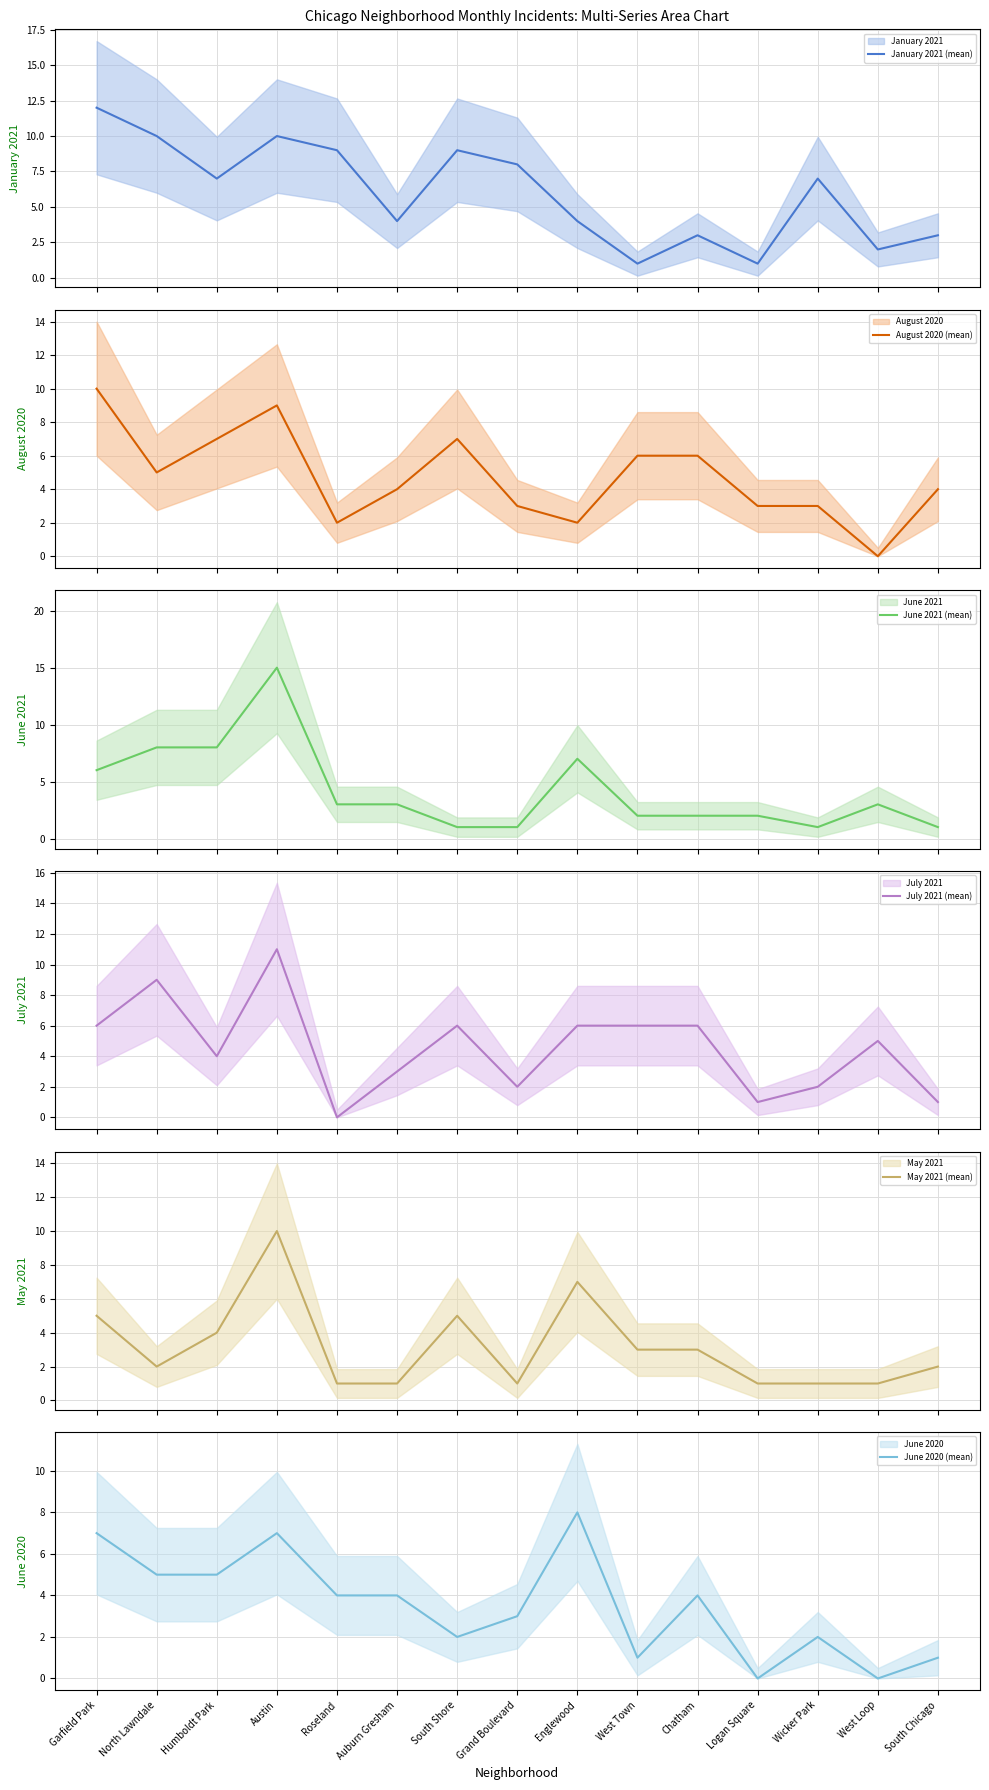

Count the number of data series in this chart.

6